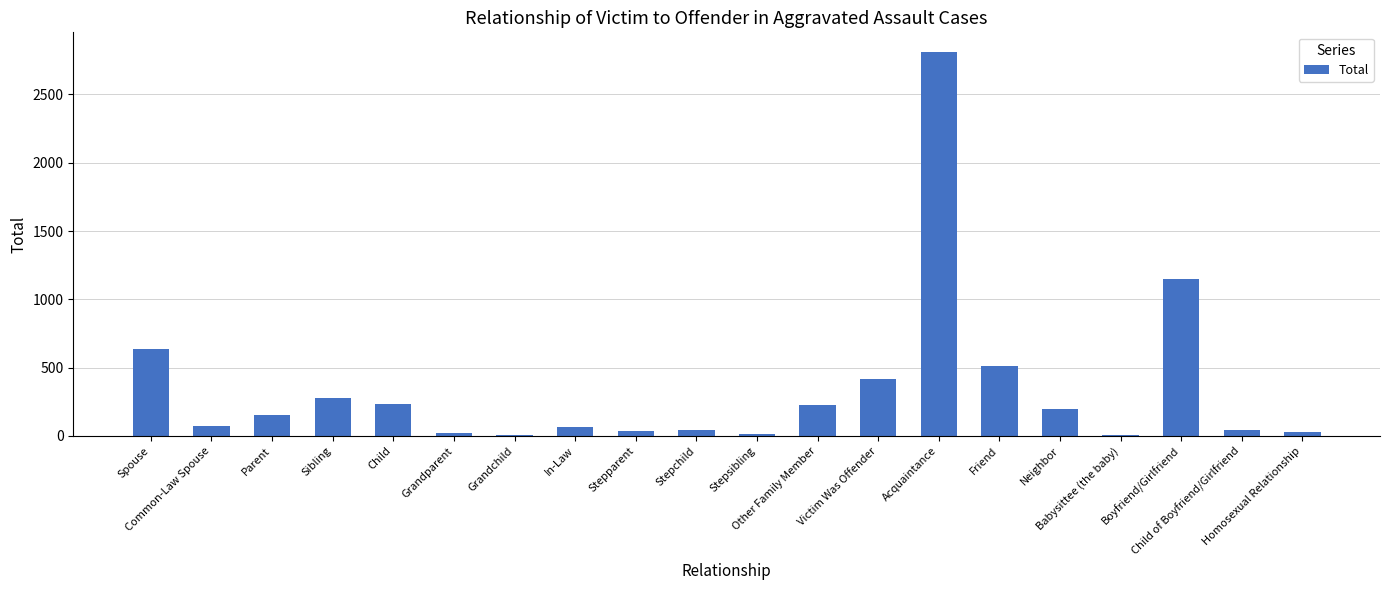

Where is the data nearest to the value 1410?

Boyfriend/Girlfriend